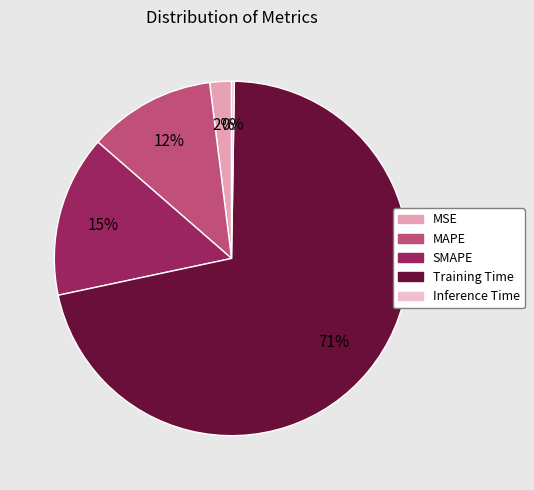

Between SMAPE and MSE, which is larger?

SMAPE